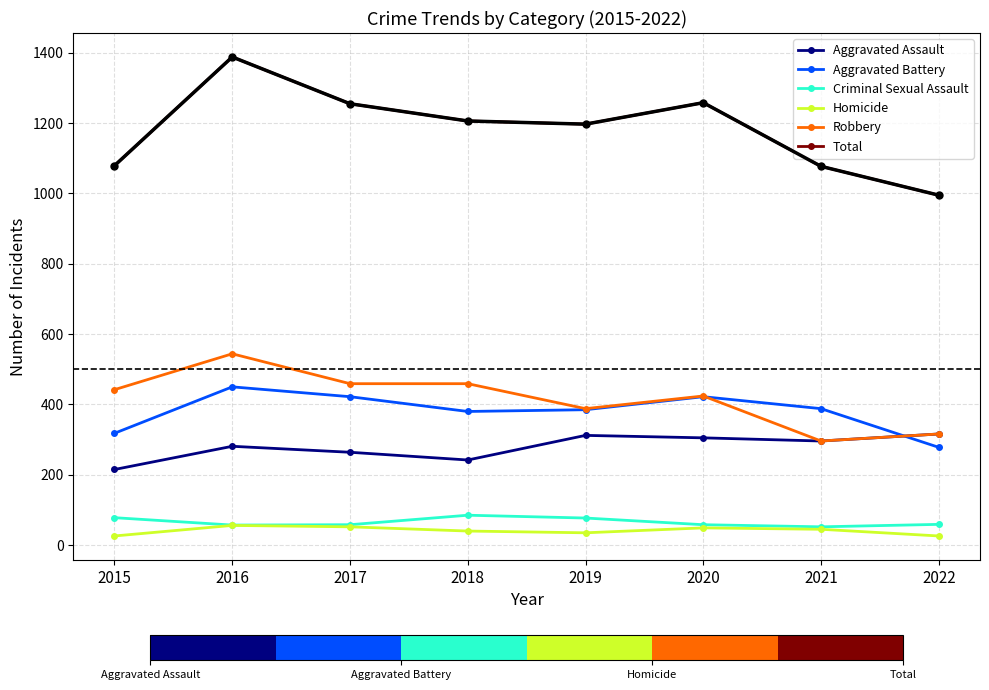

At which category is the sum across all series the highest?

2016